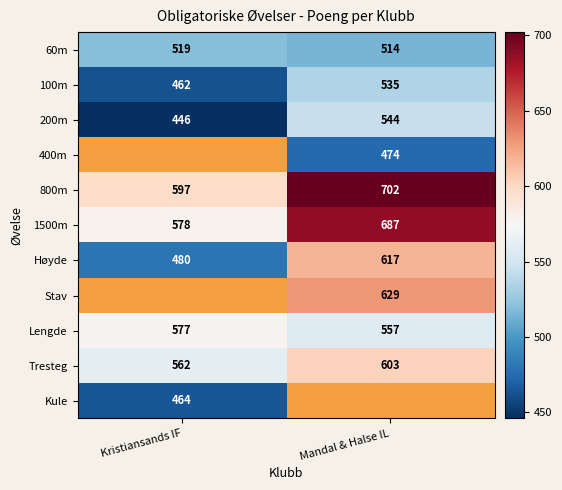

What is the spread (max minus min) of values at Mandal & Halse IL?

228.0